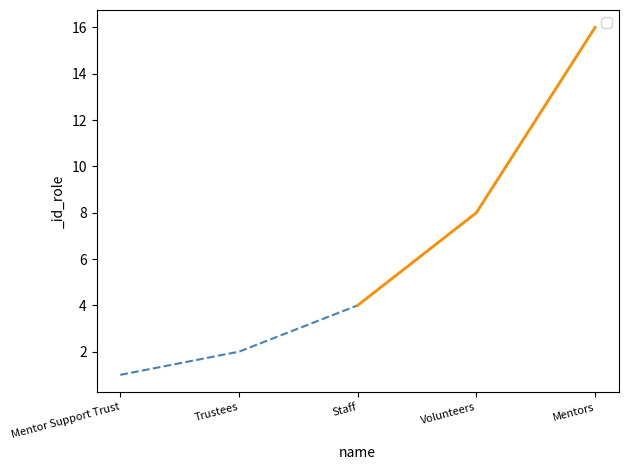

How many values are below 4?

2